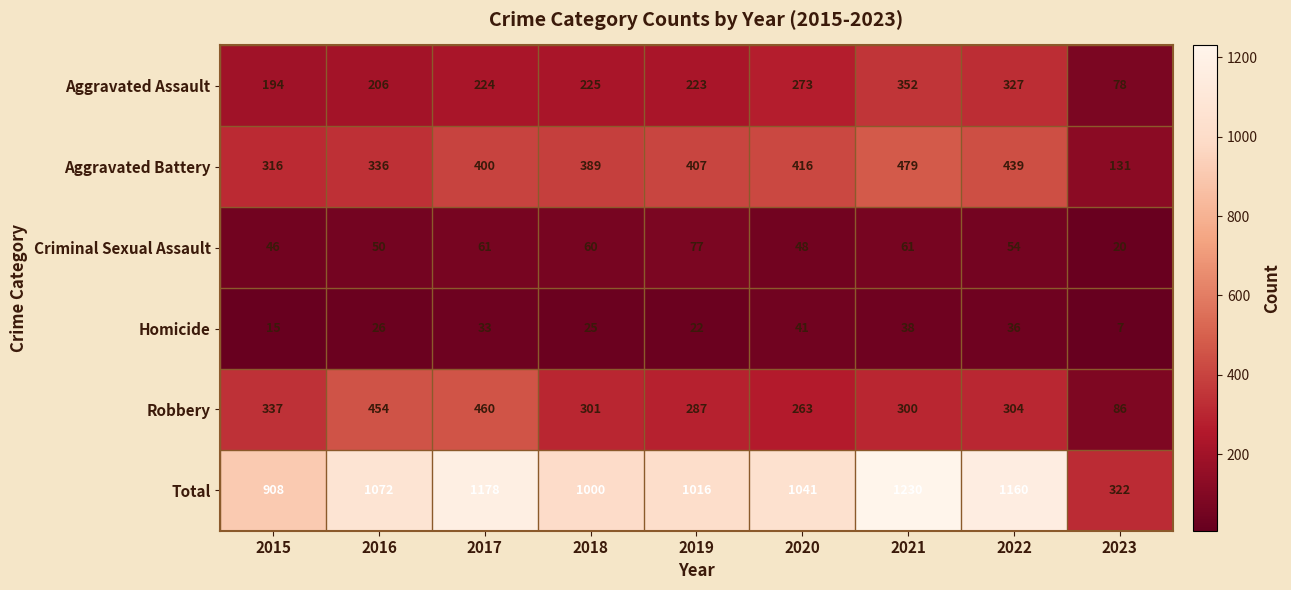

The value of Homicide at 2016 is 26. True or false?

True